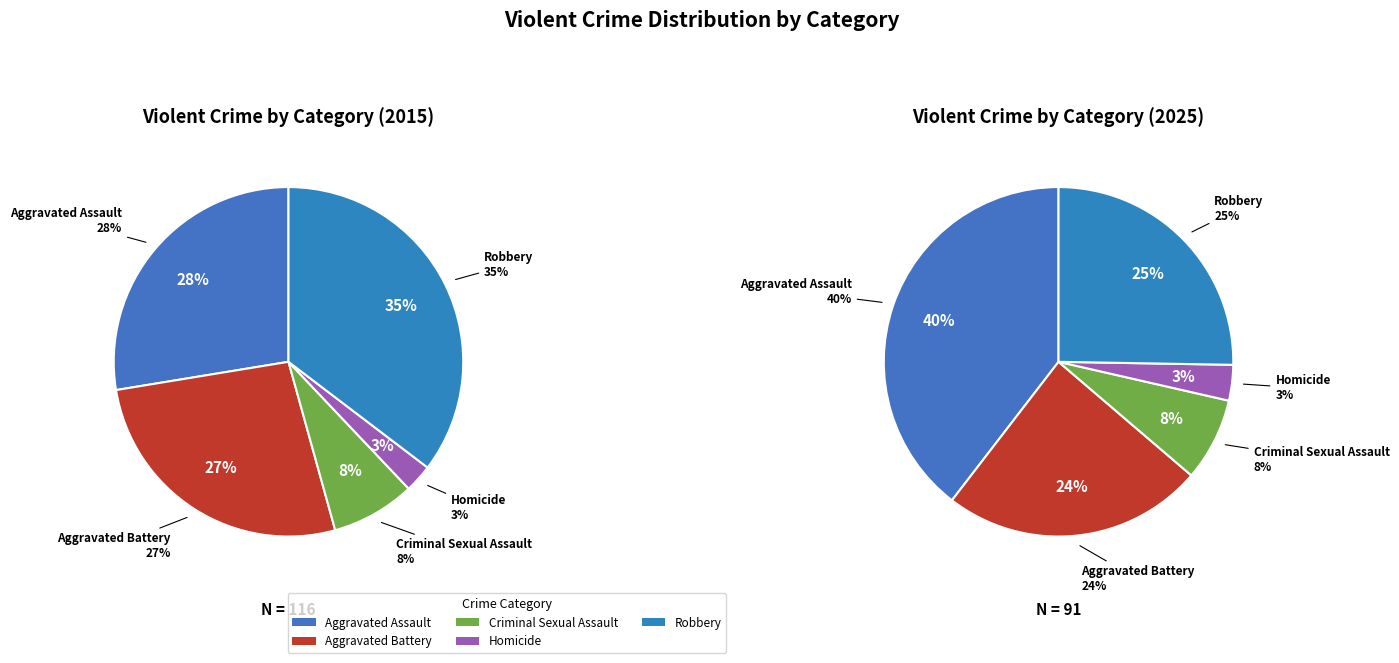

To the nearest percent, what is the average slice percentage?

20%